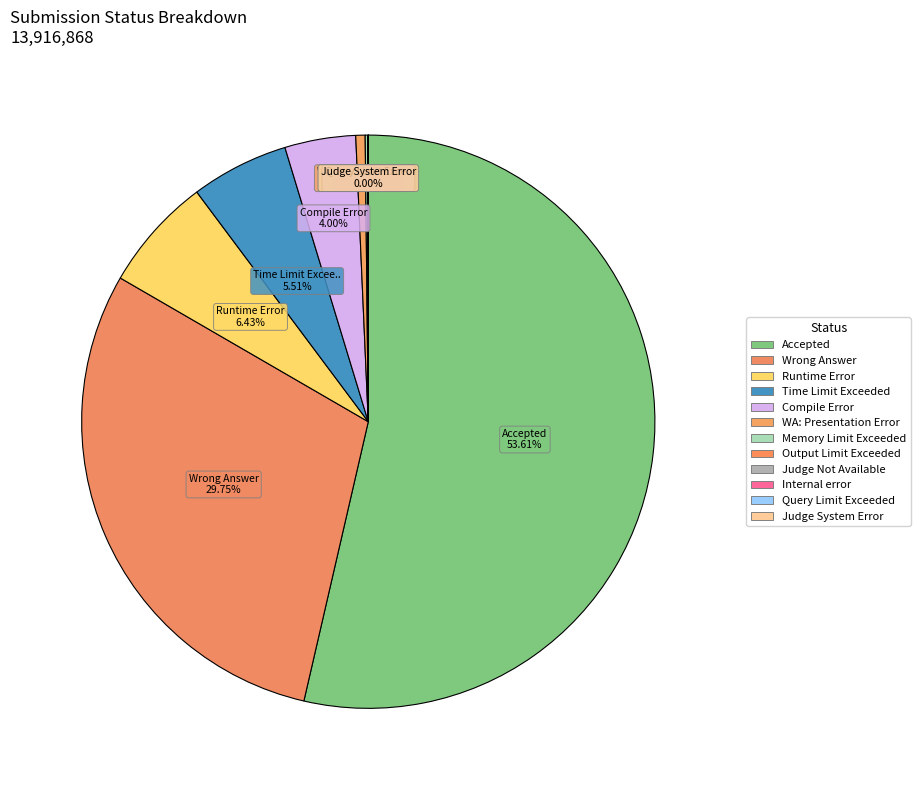

To the nearest percent, what is the difference between the WA: Presentation Error and Output Limit Exceeded slice percentages?

1%